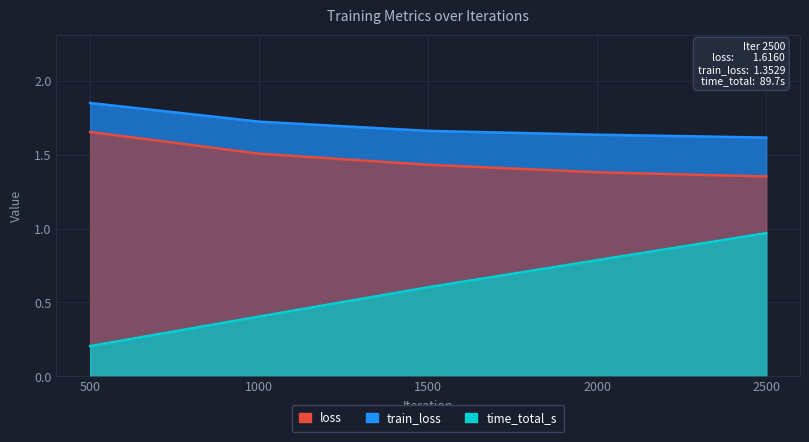

Where is time_total_s nearest to the value 0?

500